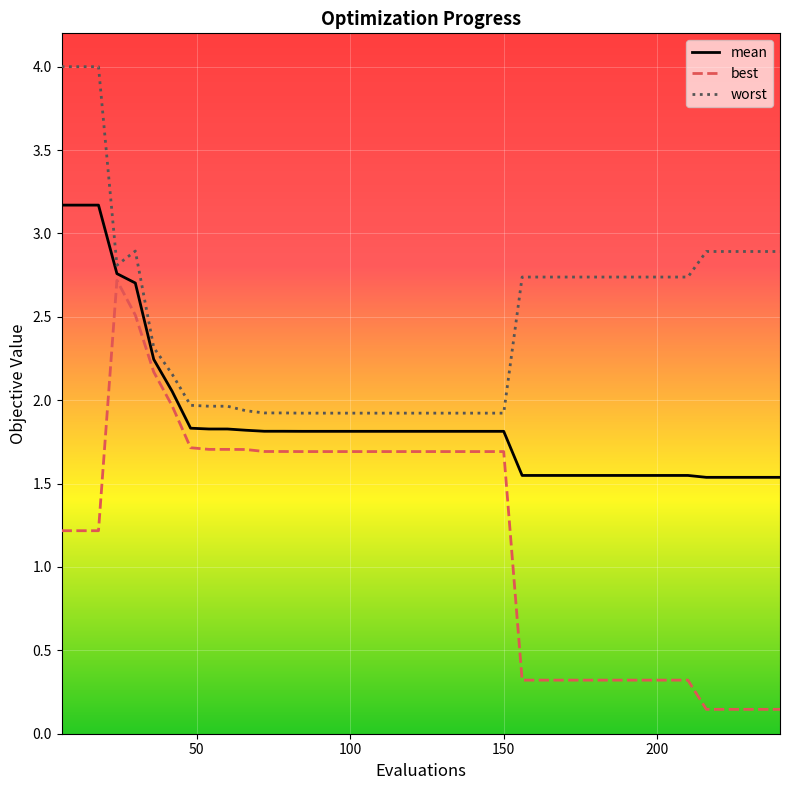

What is the difference between the maximum and minimum values in the mean series?

1.6